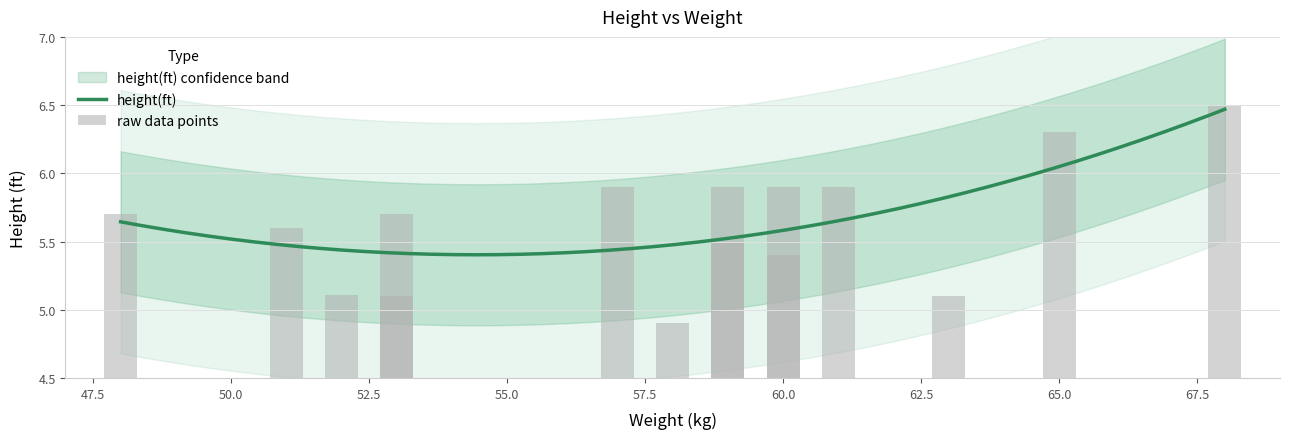

Does the chart contain stacked bars?

No